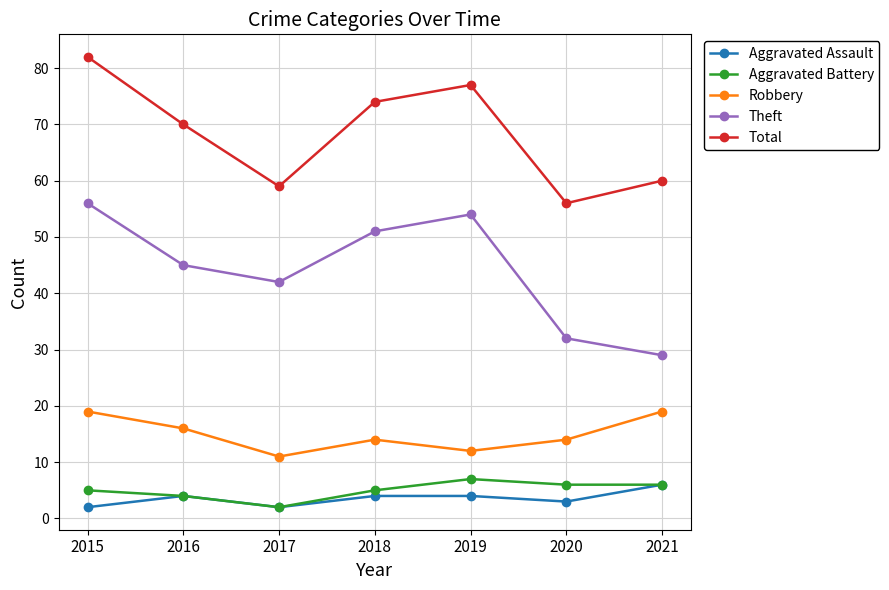

At which category is the sum across all series the highest?

2015